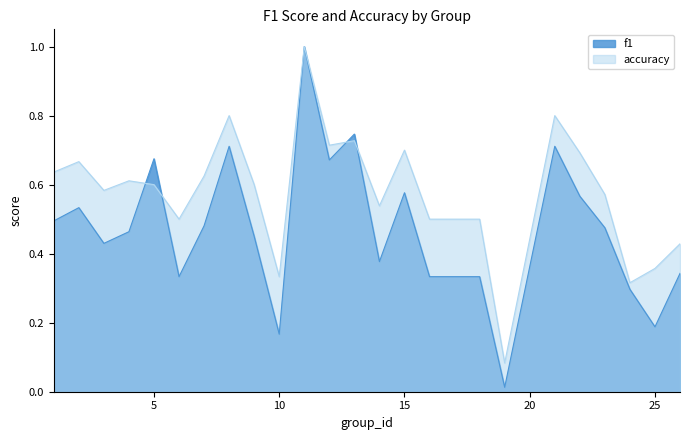

What is the sum of all f1 values?

11.7